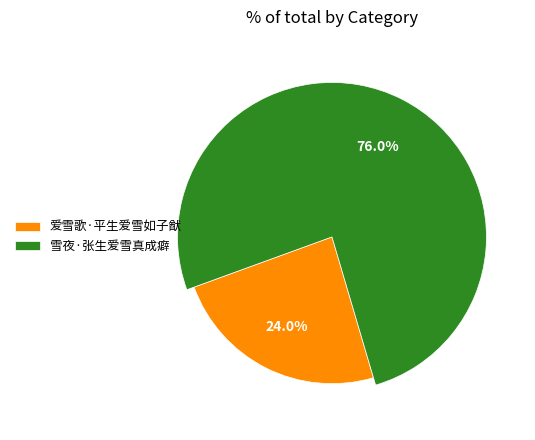

What is the majority slice?

雪夜·张生爱雪真成癖